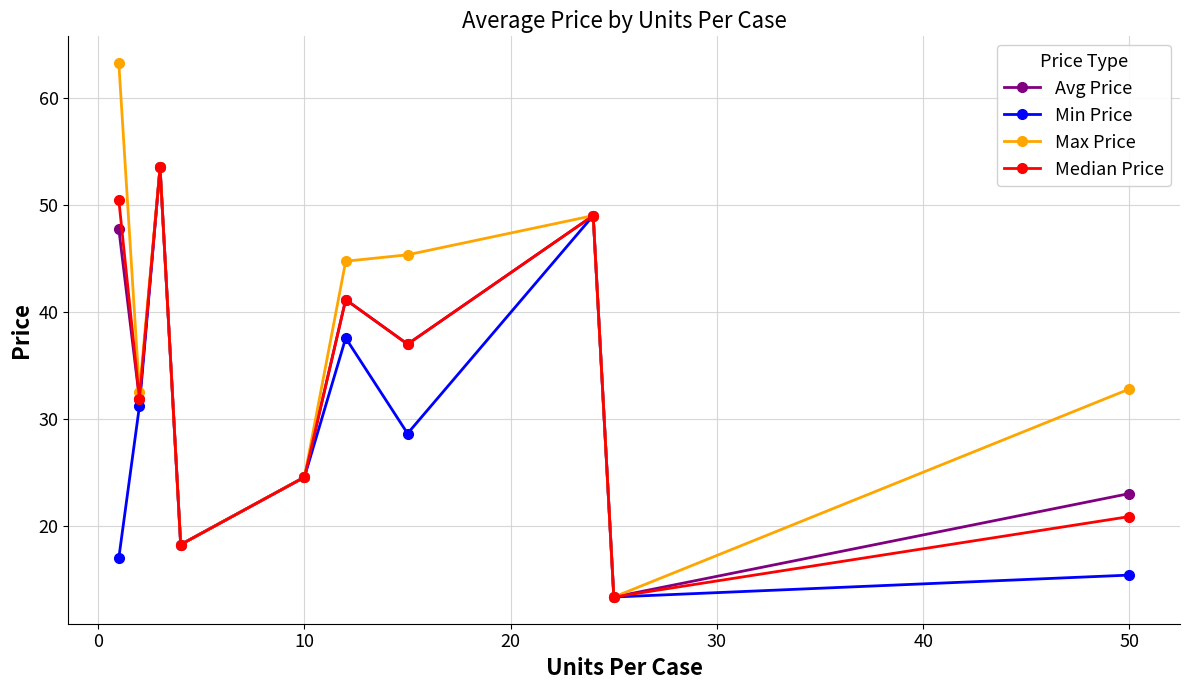

In Min Price, how many points are higher than both neighbors (excluding endpoints)?

3